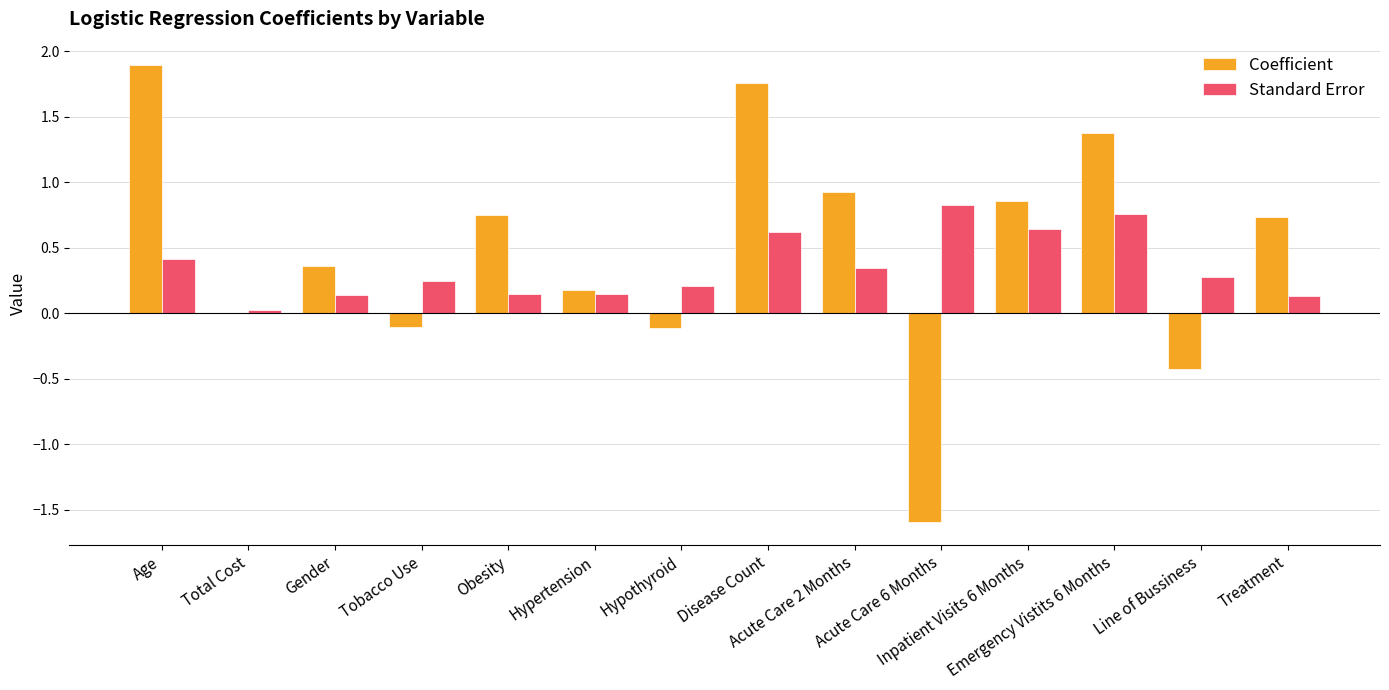

True or false: Standard Error has a value of 0.8 at Acute Care 6 Months.

True